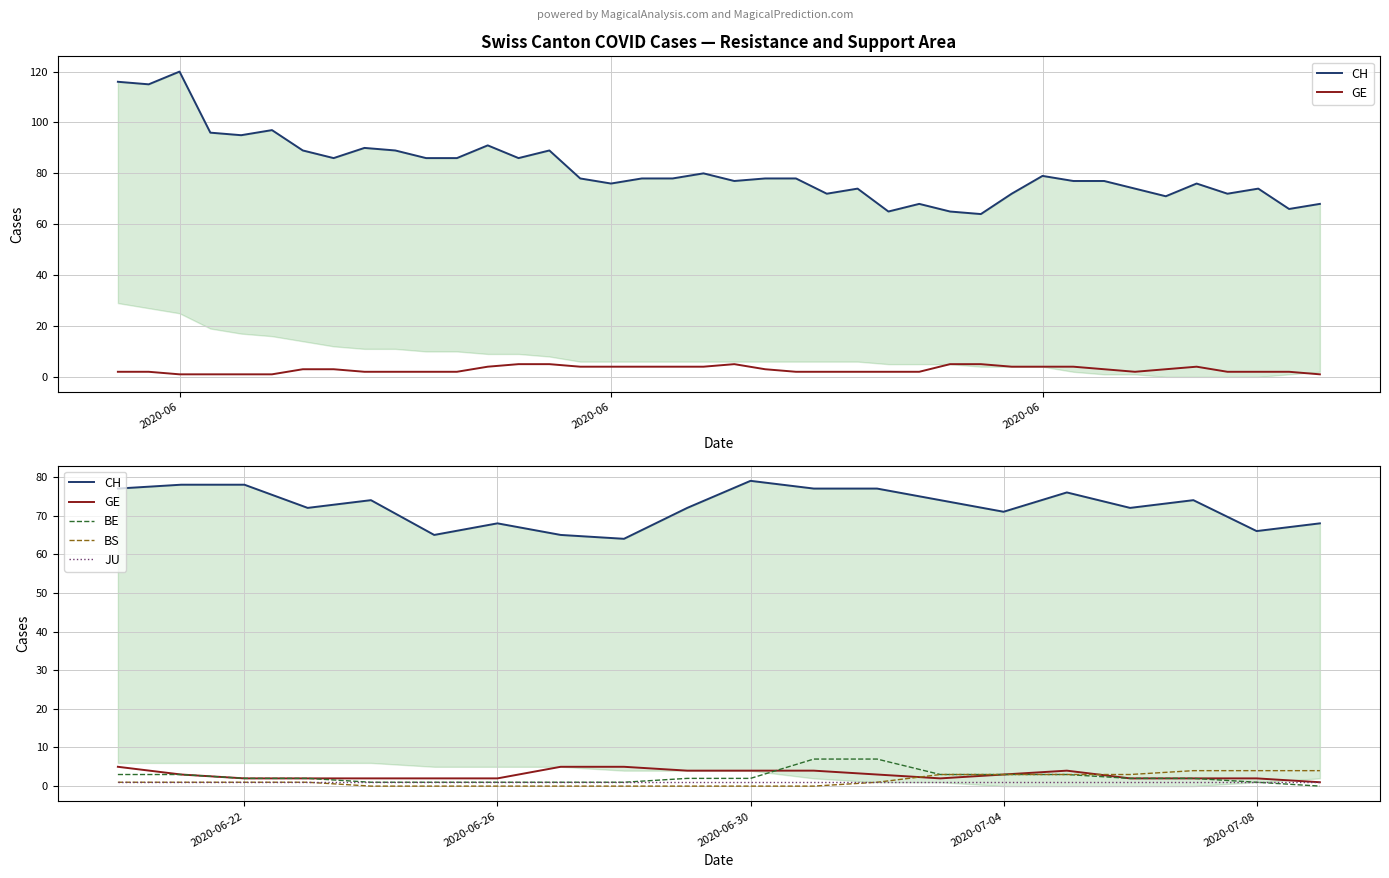

What is the average value of the BS series?

1